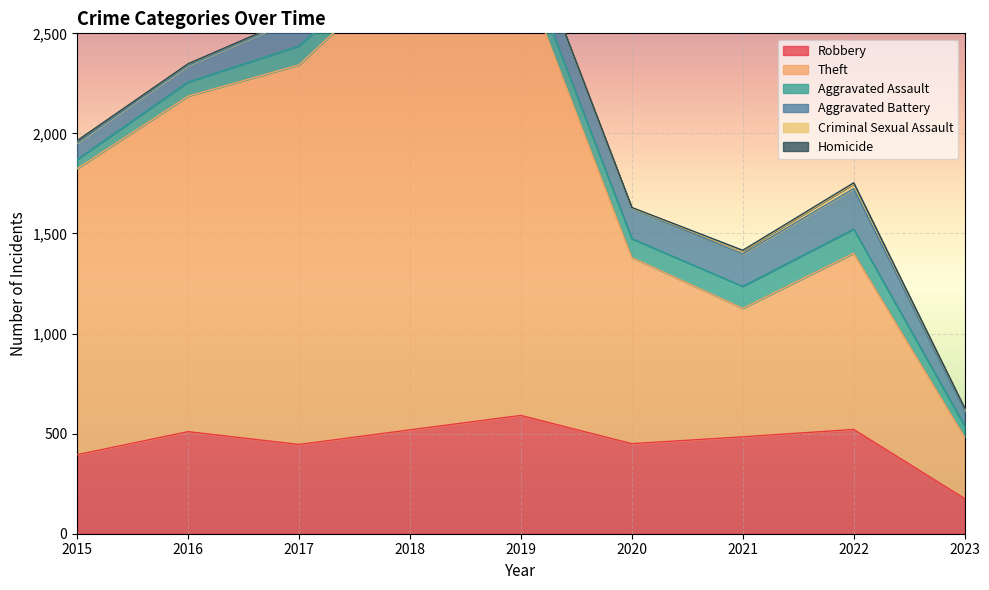

True or false: Homicide has more than 2 points higher than both neighbors.

False